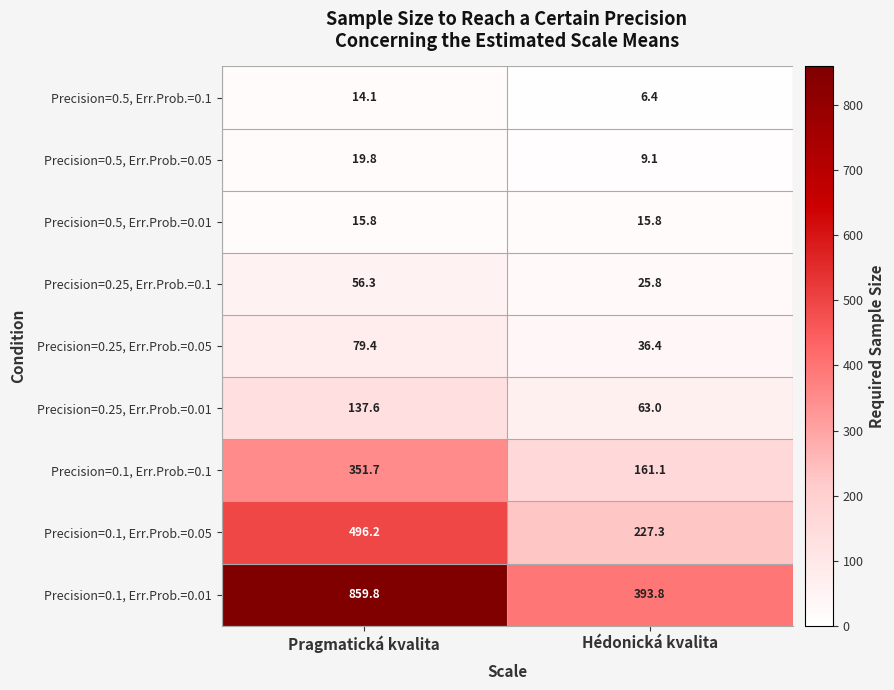

List the labels in order of Precision=0.1, Err.Prob.=0.05 value, smallest first.

Hédonická kvalita, Pragmatická kvalita